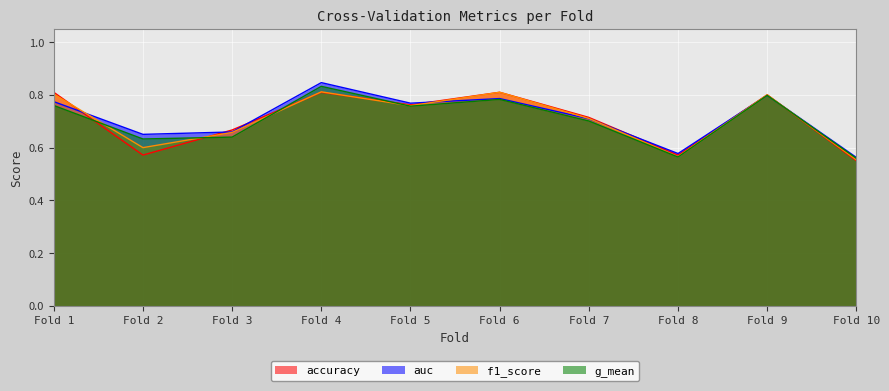

How many lines are shown in the chart?

4